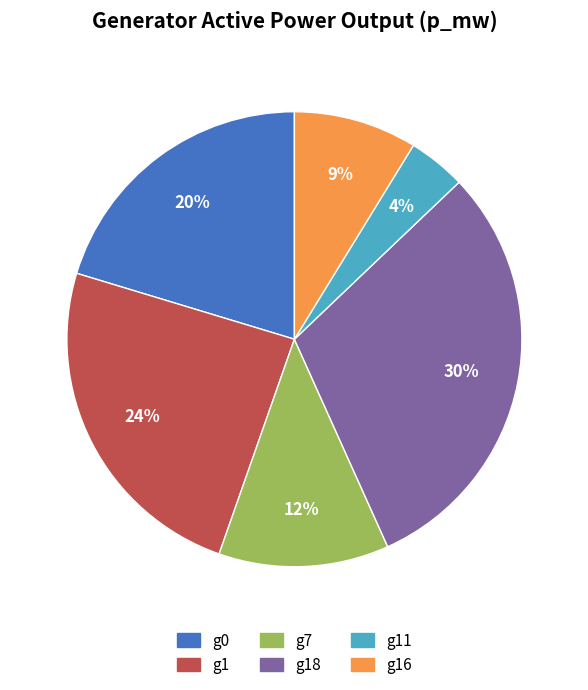

Which category has the biggest portion of the pie?

g18